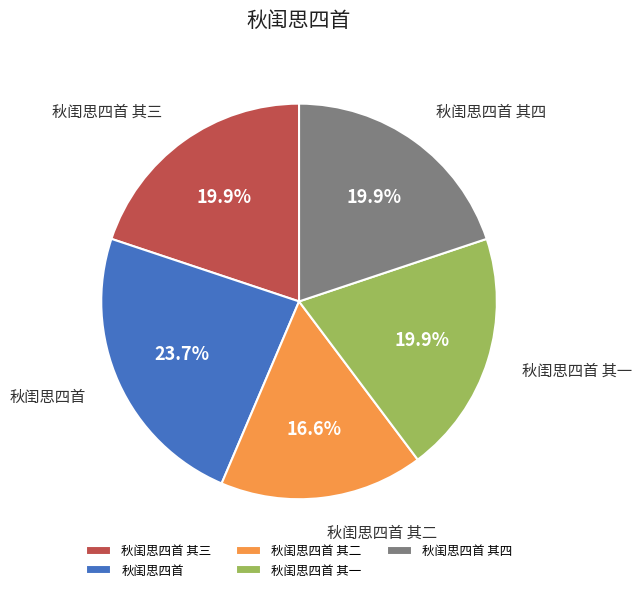

Is it true that 秋闺思四首 其一 is 27% of the pie?

False